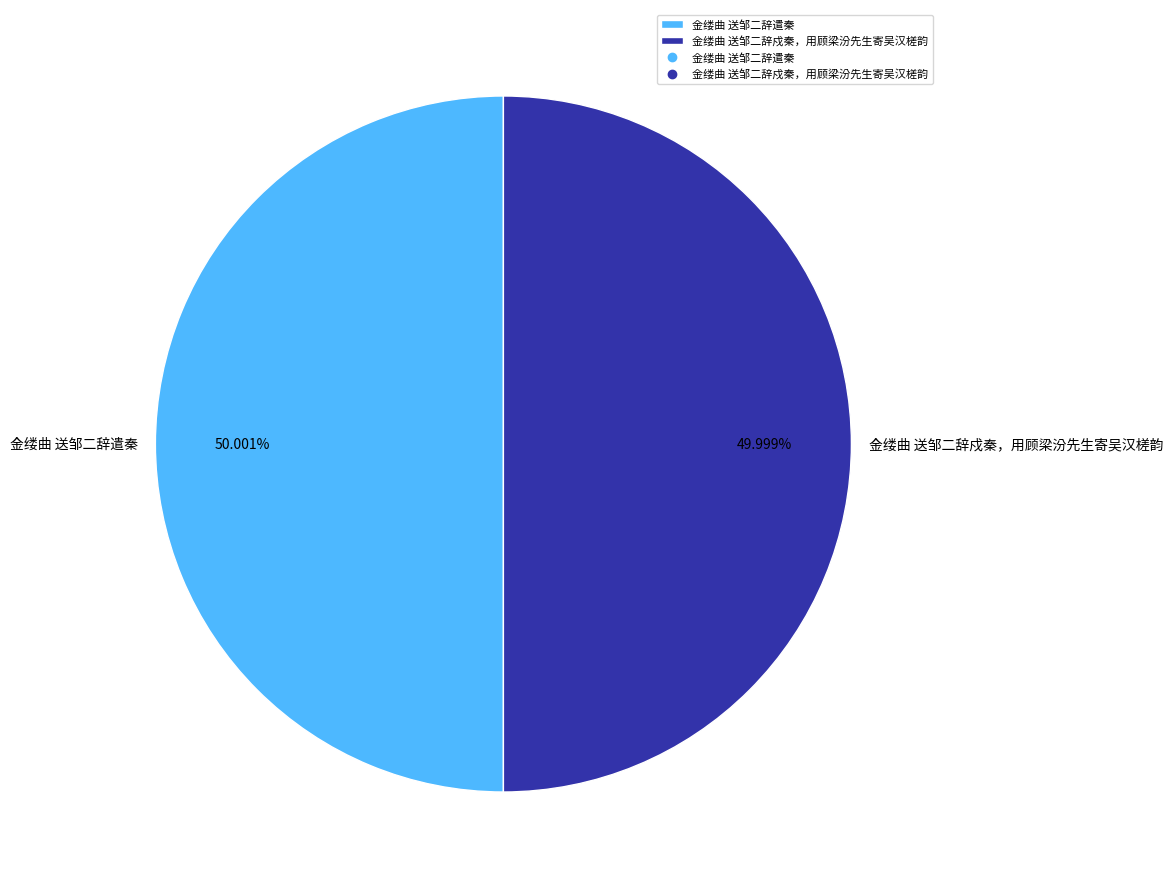

Approximately how many times larger is the value at 金缕曲 送邹二辞戍秦，用顾梁汾先生寄吴汉槎韵 compared to 金缕曲 送邹二辞遣秦?

1.0